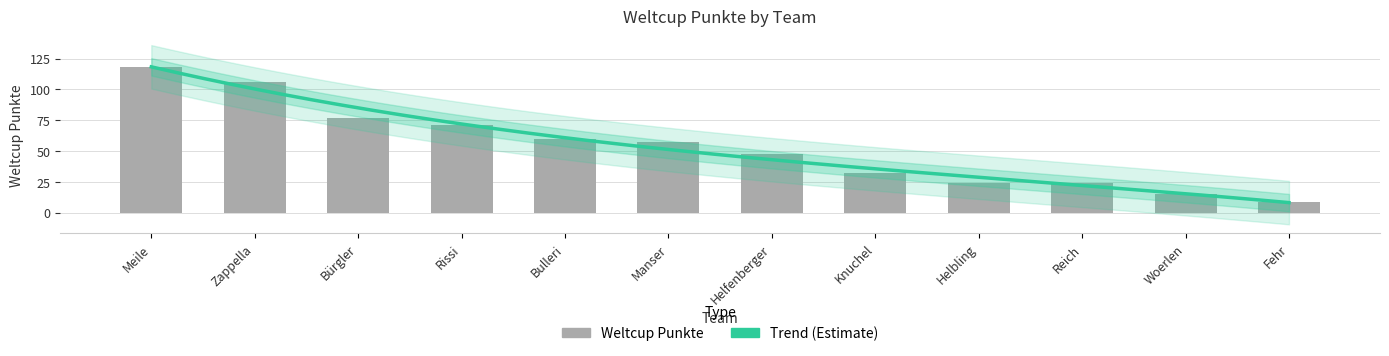

Between Bulleri and Woerlen, which is larger?

Bulleri